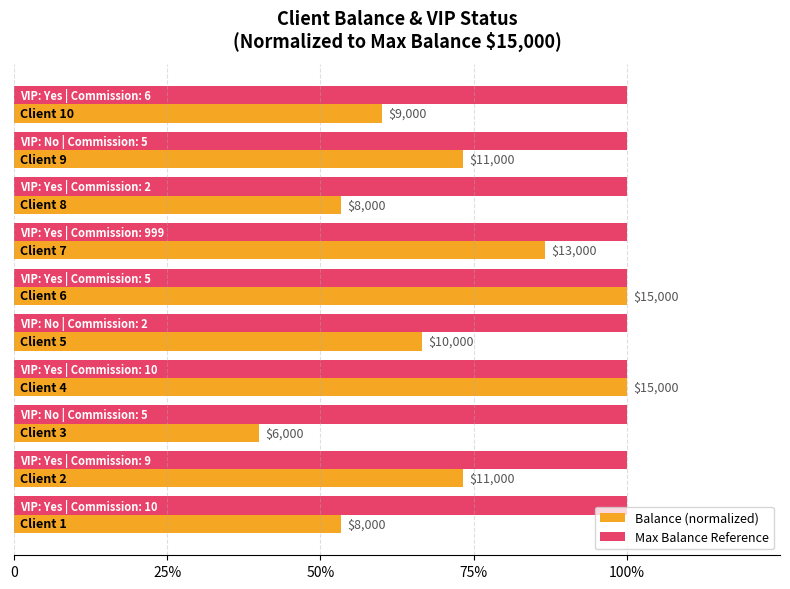

What are all the series names shown in the legend?

Balance (normalized), Max Balance Reference